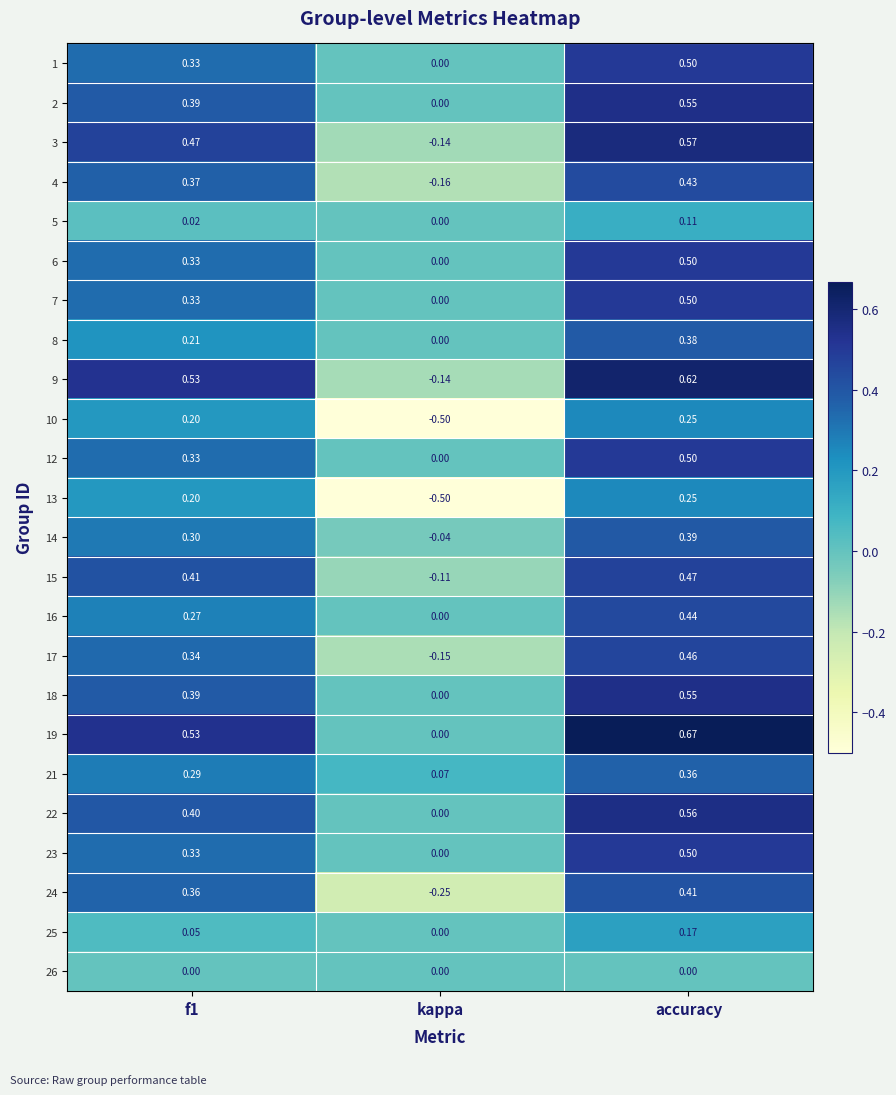

At which category does the chart reach its peak across all series?

accuracy